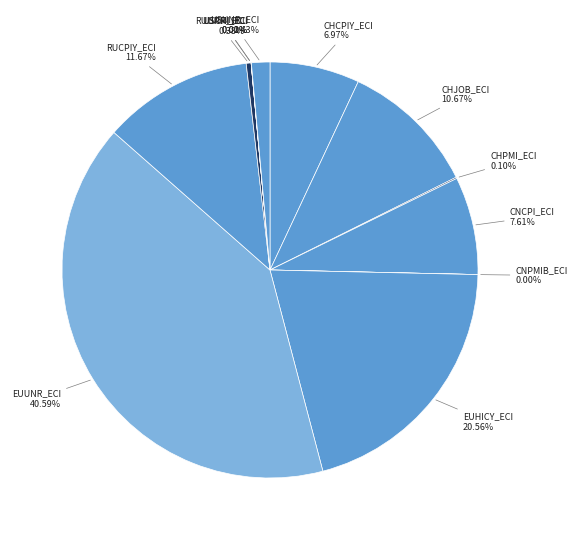

Between CNCPI_ECI and CHJOB_ECI, which is larger?

CHJOB_ECI